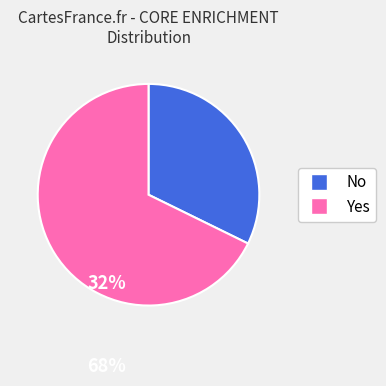

How many segments does this pie chart have?

2